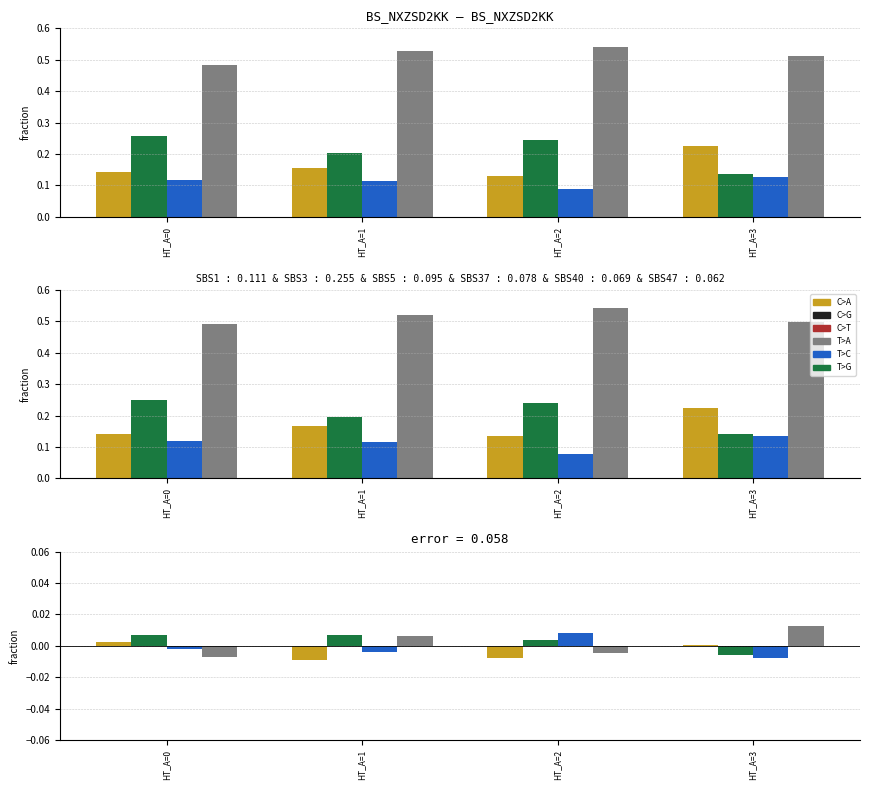

How many categories are shown in the chart?

4